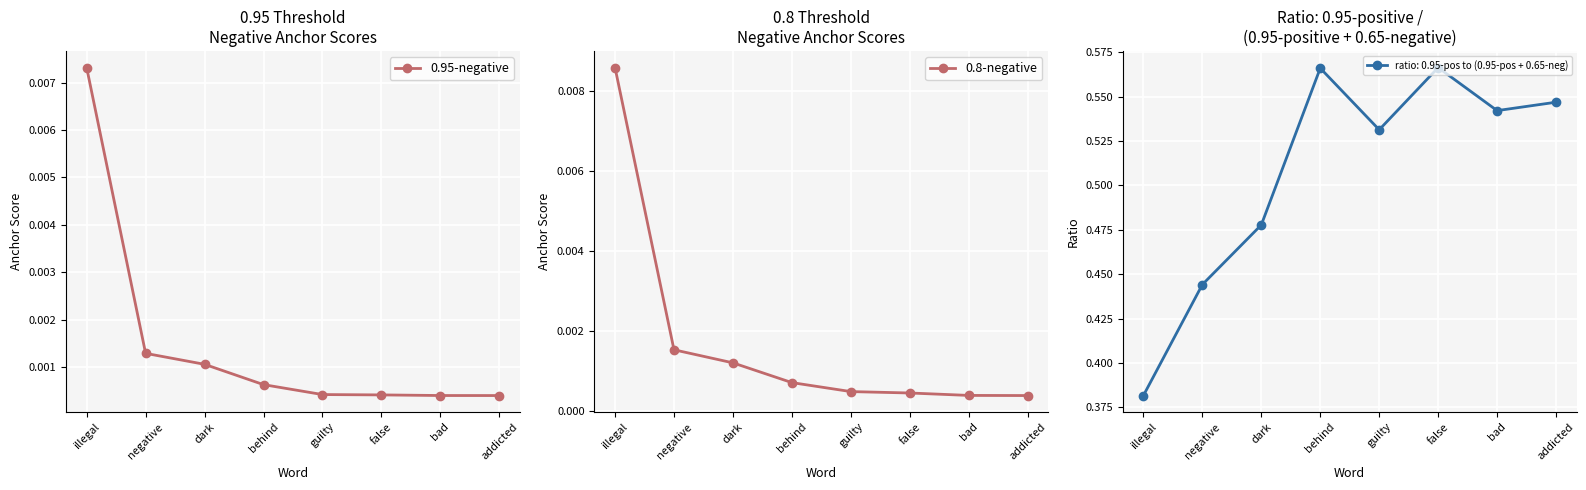

True or false: 0.95-negative and 0.8-negative cross at least once.

True